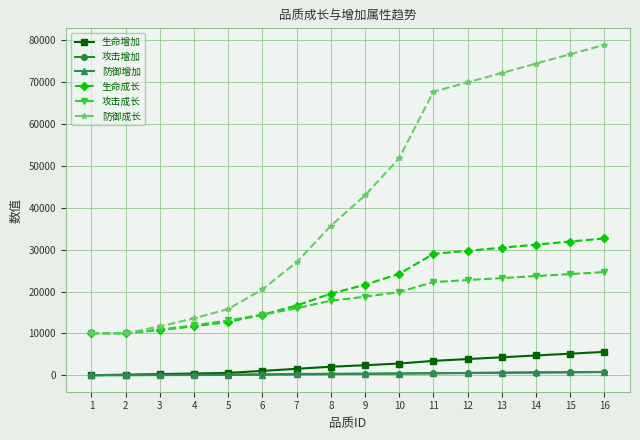

What is the difference between the 防御增加 values at 8 and 12?

291